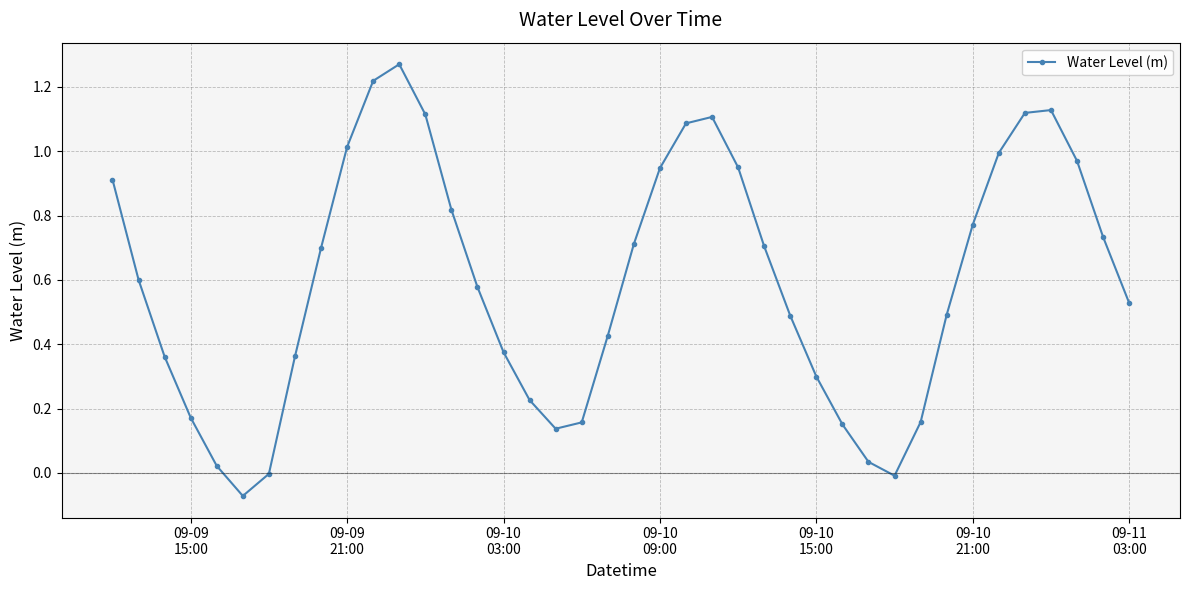

True or false: there are more than 2 points higher than both neighbors.

True